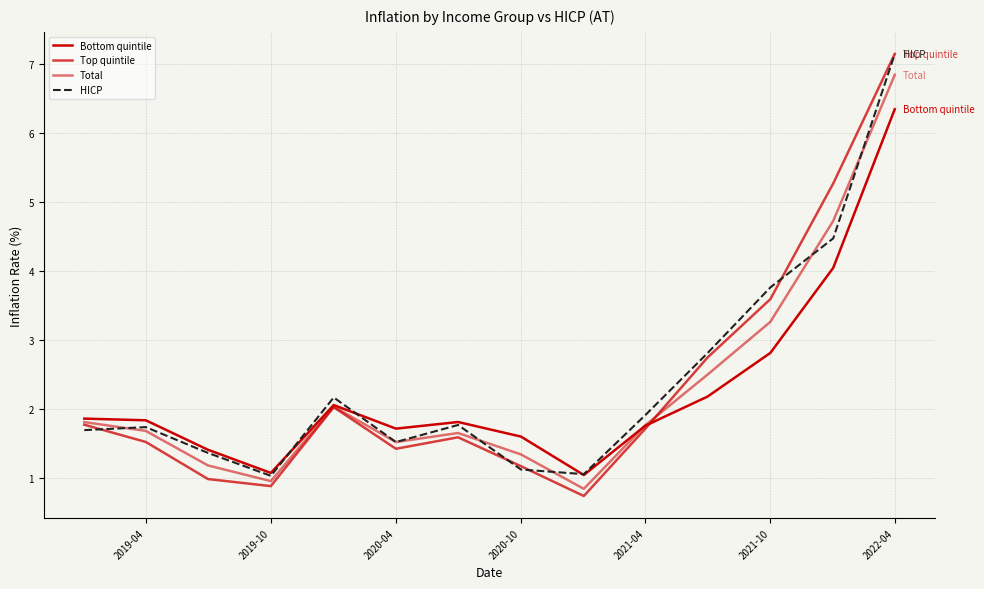

How many lines are shown in the chart?

4